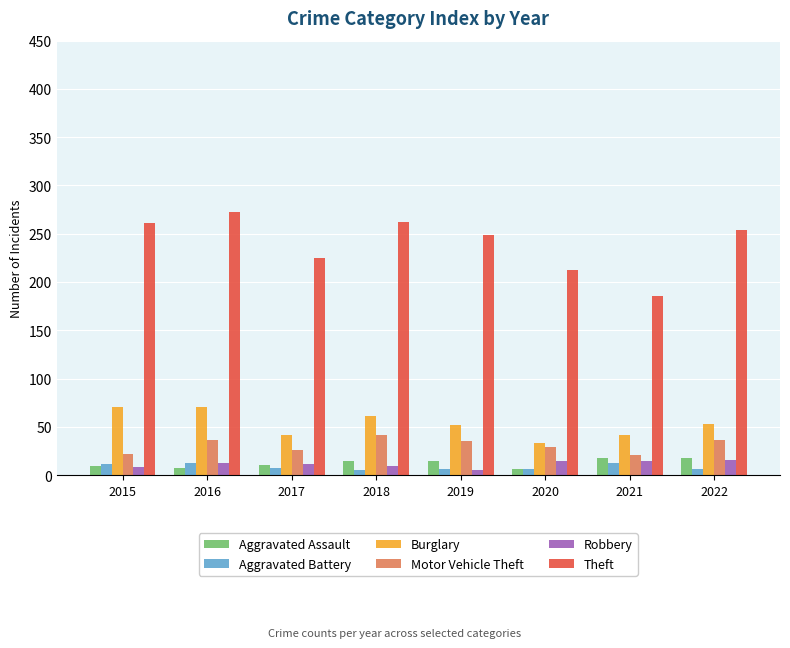

What is the total value across all series at 2021?

293